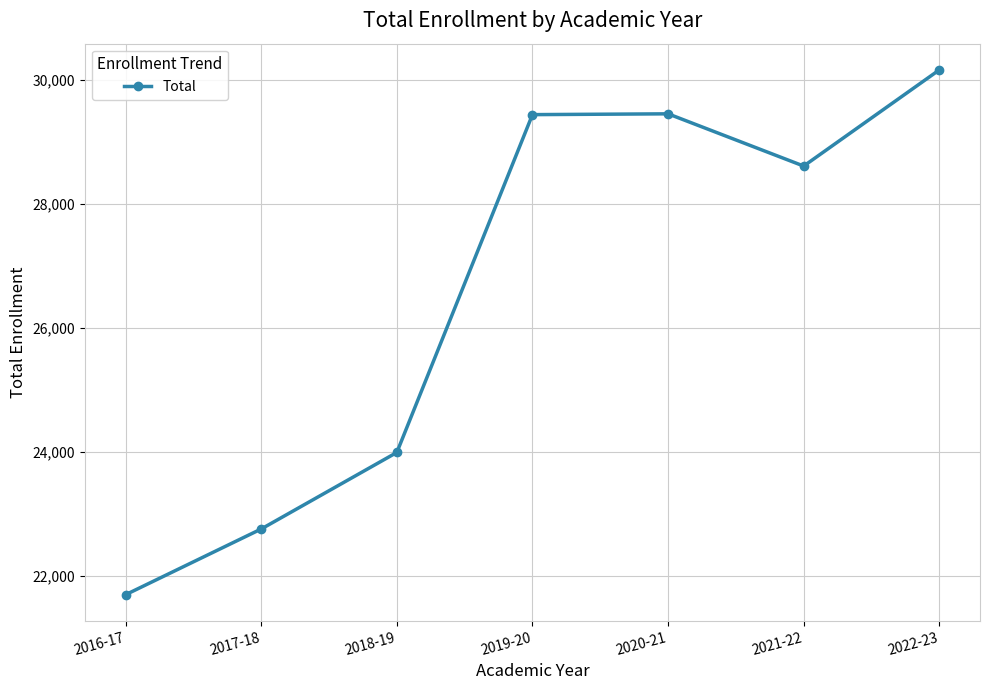

What is the approximate value at 2016-17, to the nearest 100?

21700